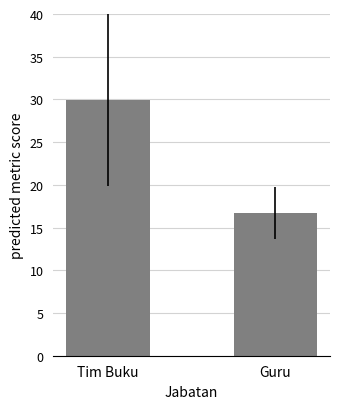

How many bars are there in total?

2